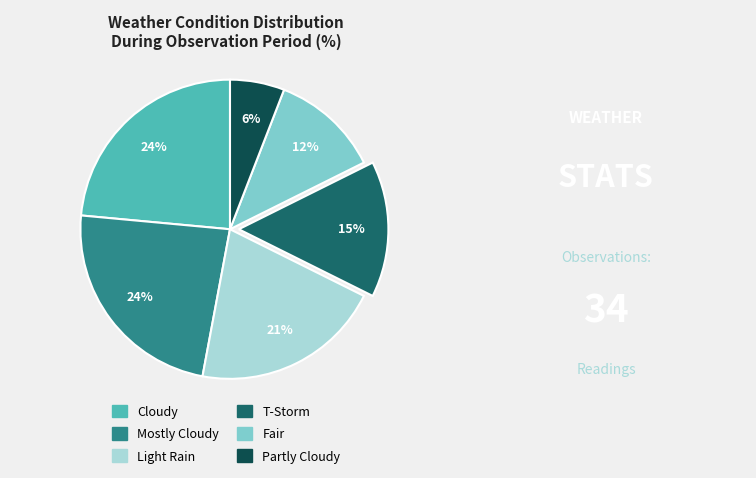

Is it true that Fair is 26% of the pie?

False